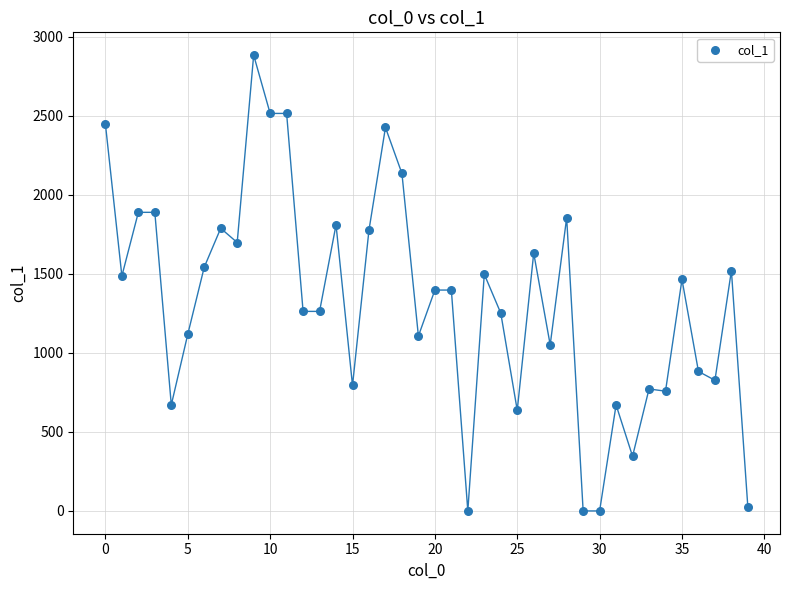

What is the range of Y values (max minus min)?

2885